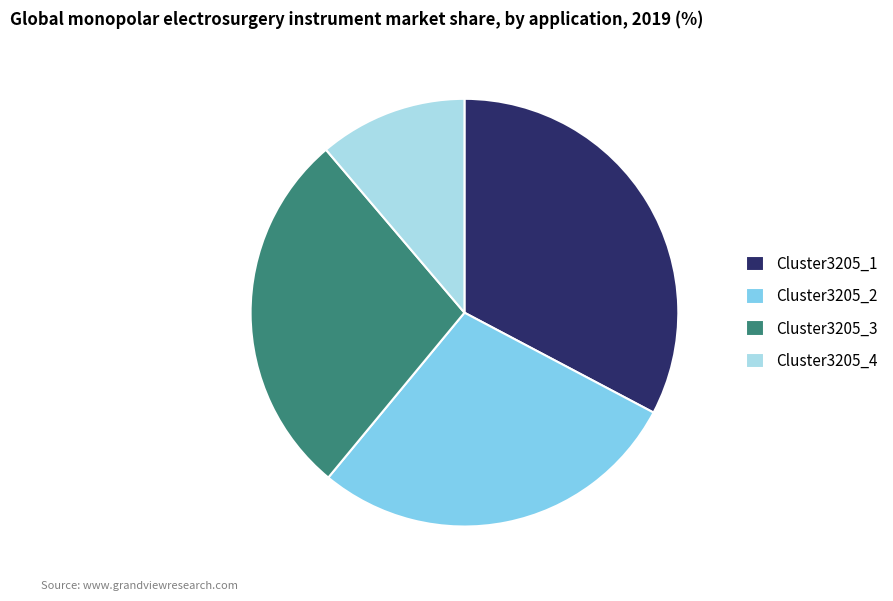

What is the smallest slice in the pie chart?

Cluster3205_4